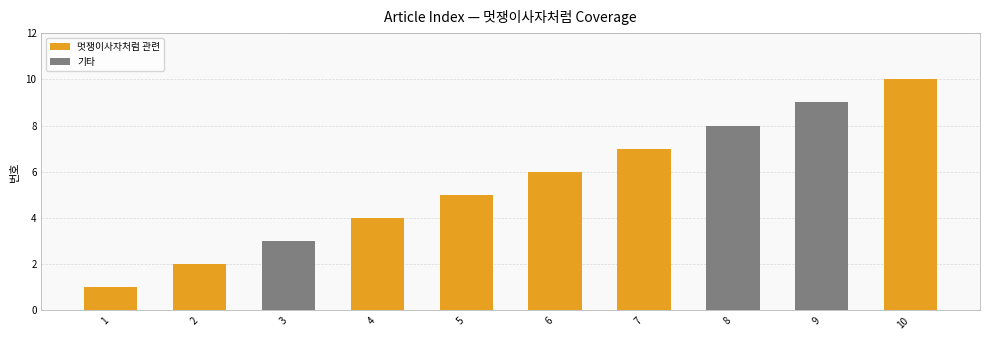

What is the ratio of the value at 9 to the value at 8?

1.1